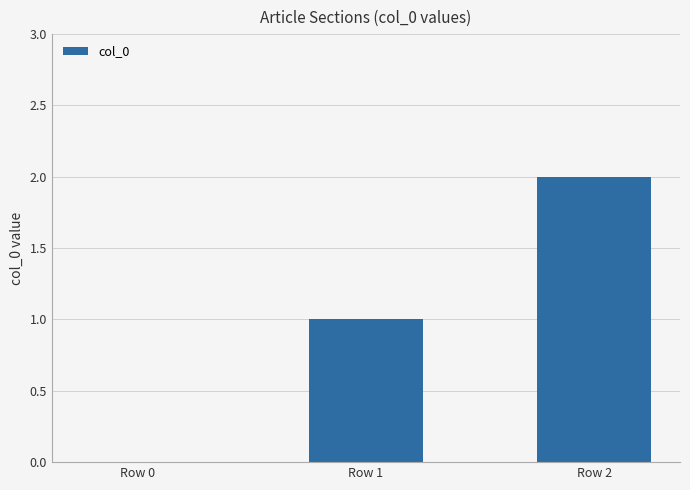

At which category does the chart reach its peak across all series?

Row 2